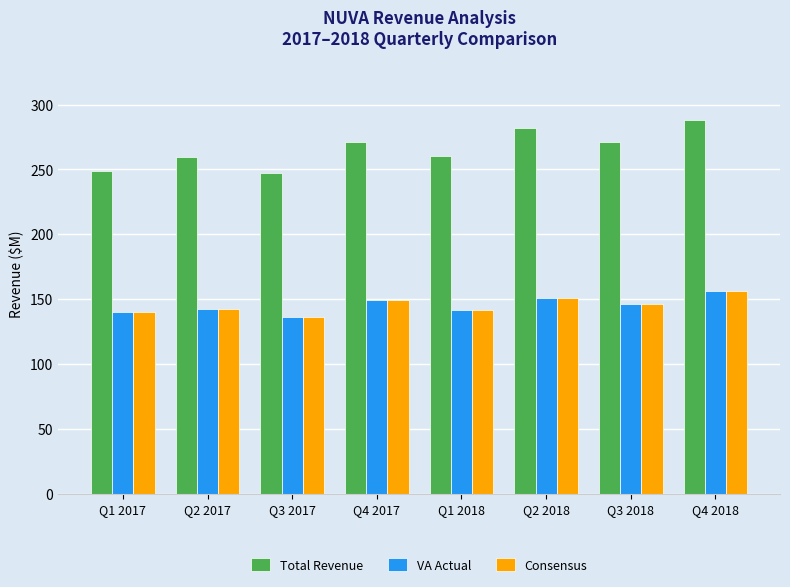

Which series has the largest total across all categories?

Total Revenue